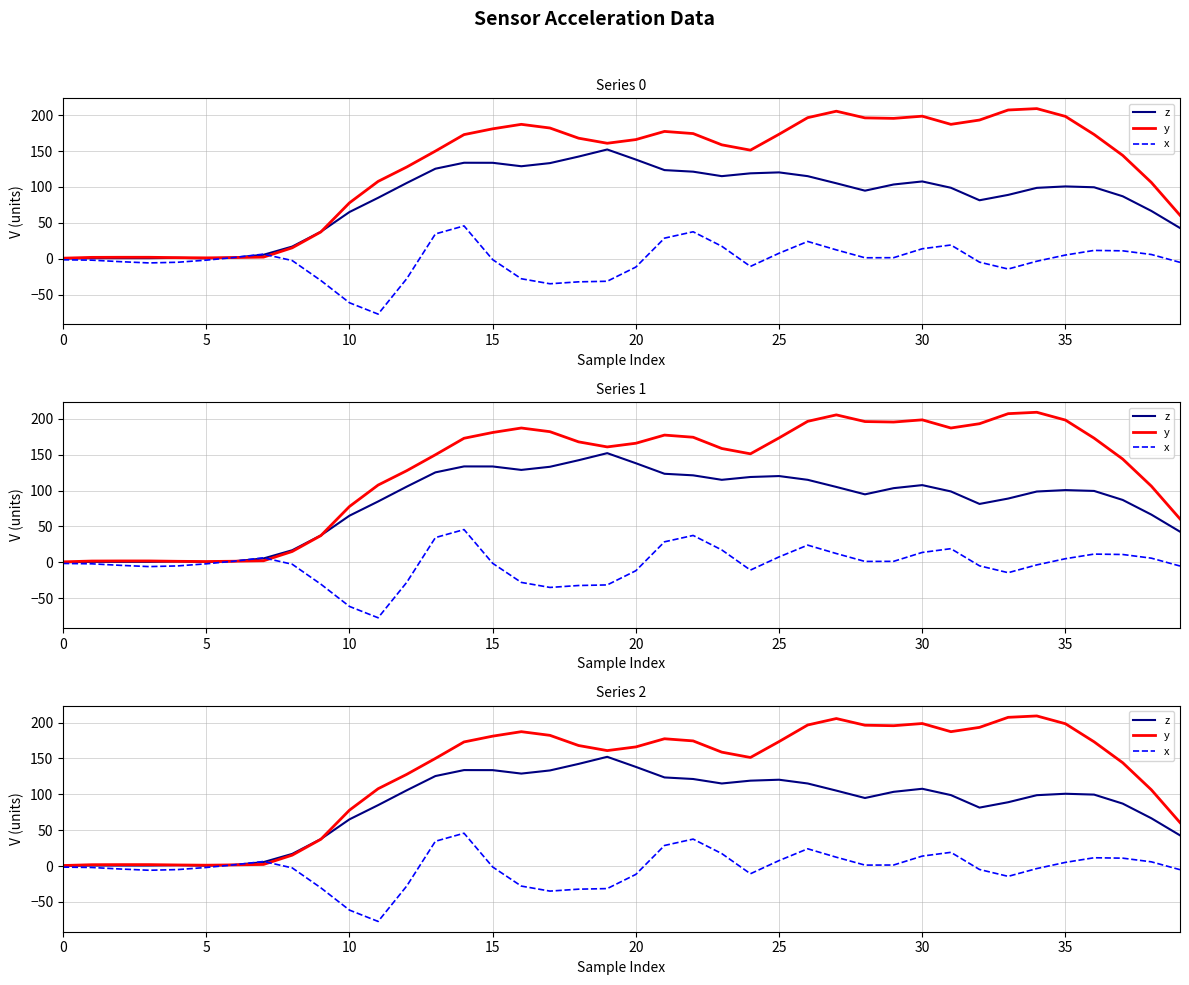

The value of z at 30 is 107.7. True or false?

True